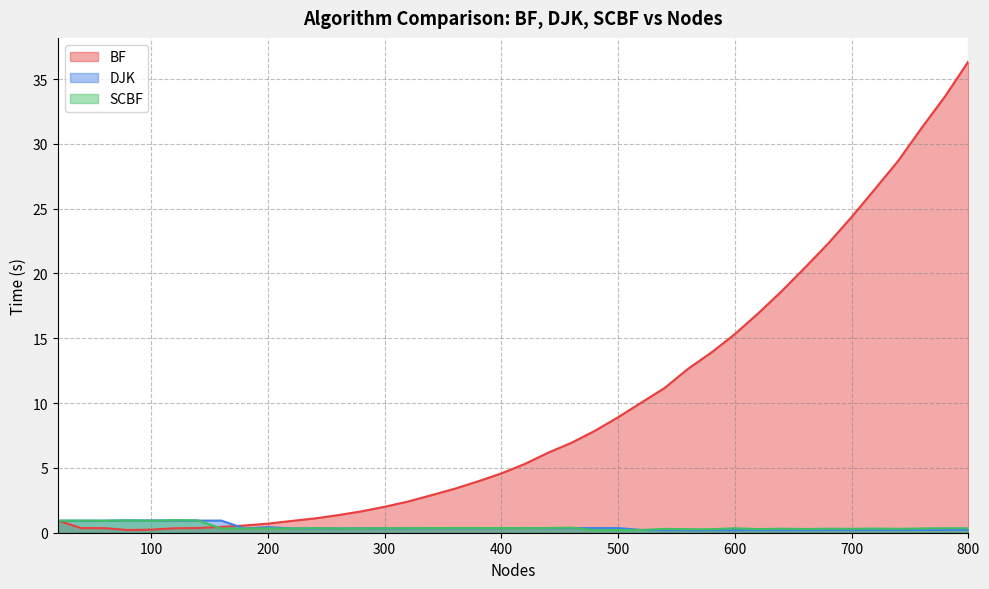

At which label is DJK closest to 0?

560